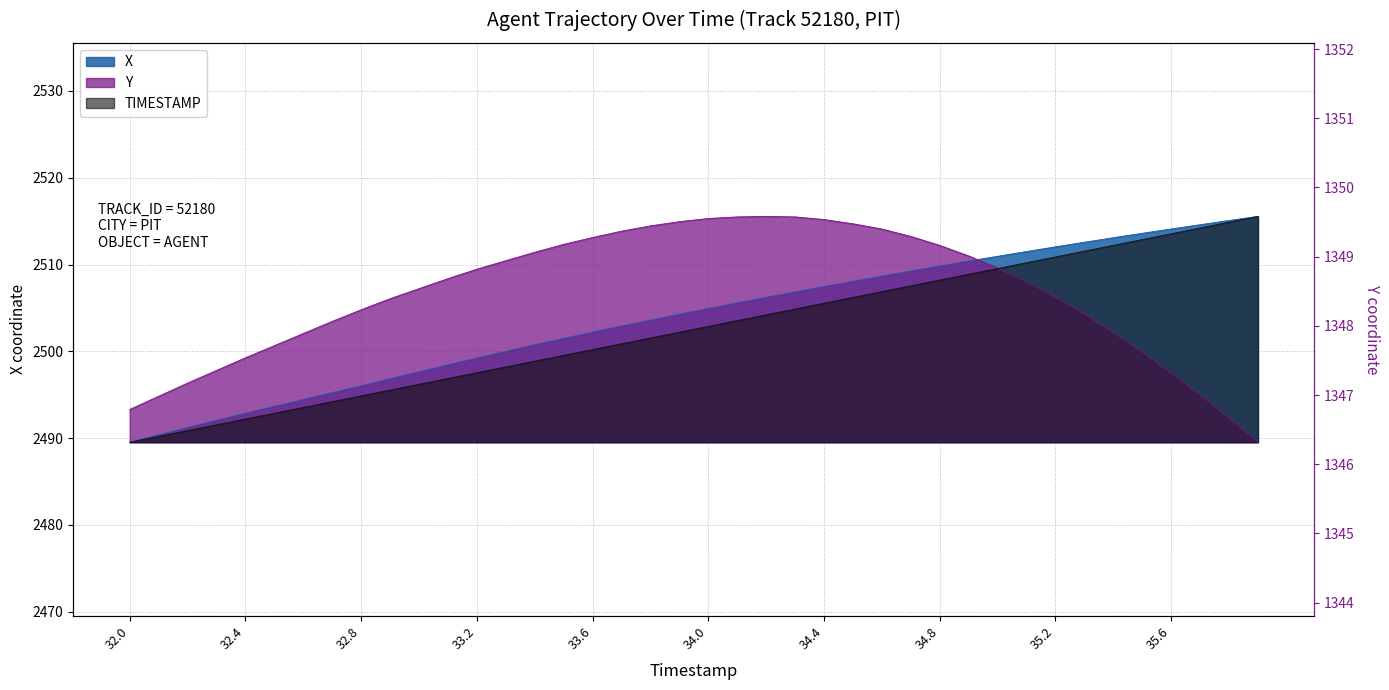

Which series has the widest spread of values?

X